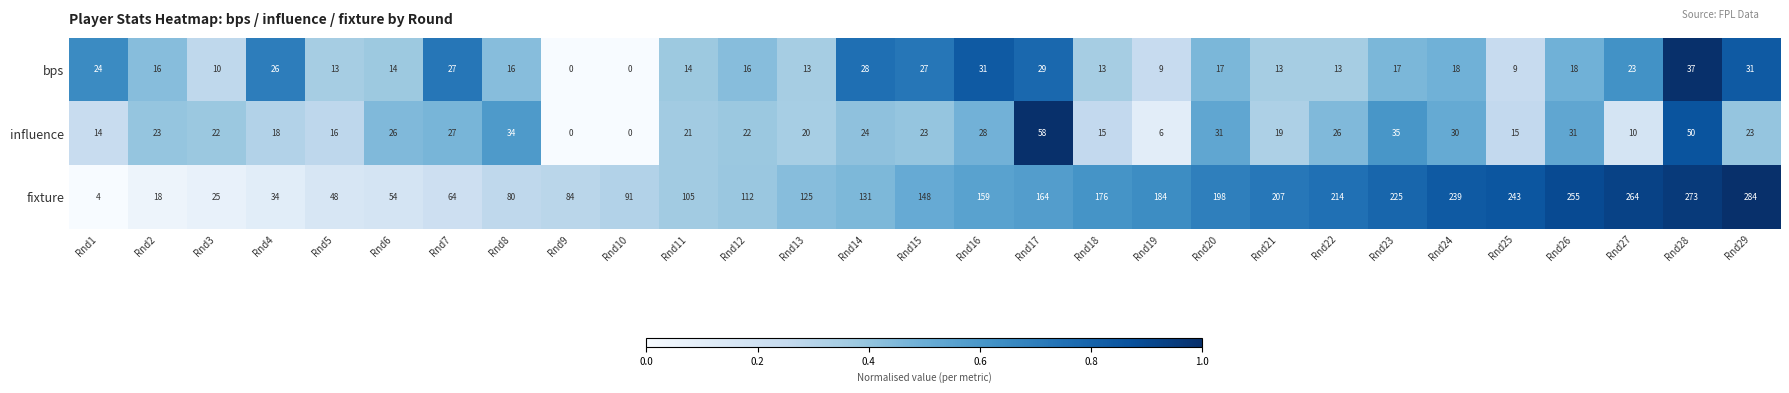

Which category has the highest value across all series?

Rnd29